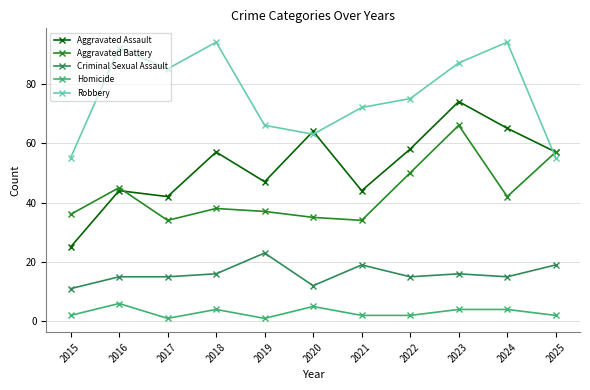

At 2020, list the series in order from largest to smallest.

Aggravated Assault, Robbery, Aggravated Battery, Criminal Sexual Assault, Homicide